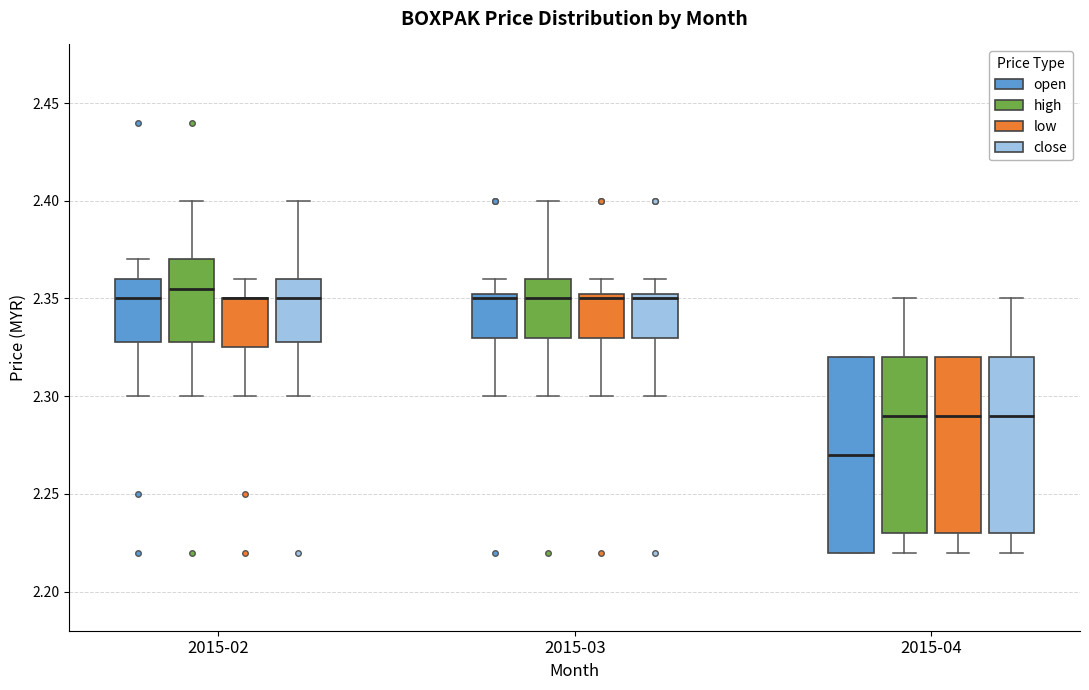

Where does the lower whisker of the box for 2015-02 (low) end on the y-axis? The values are not printed on the chart, so give them approximately, as read against the axis.

2.300